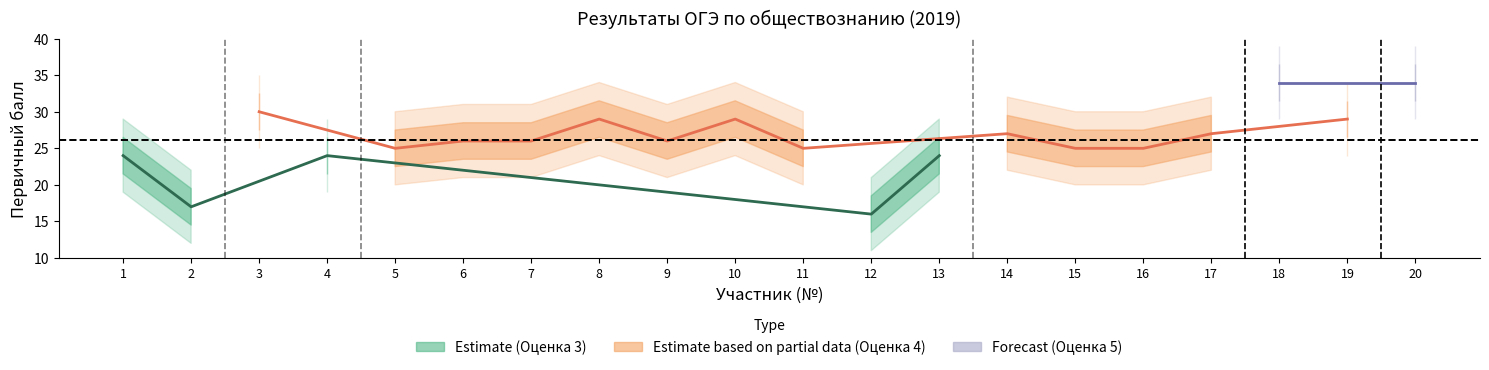

What is the value of the Первичный балл point at the 14th from the left?

27